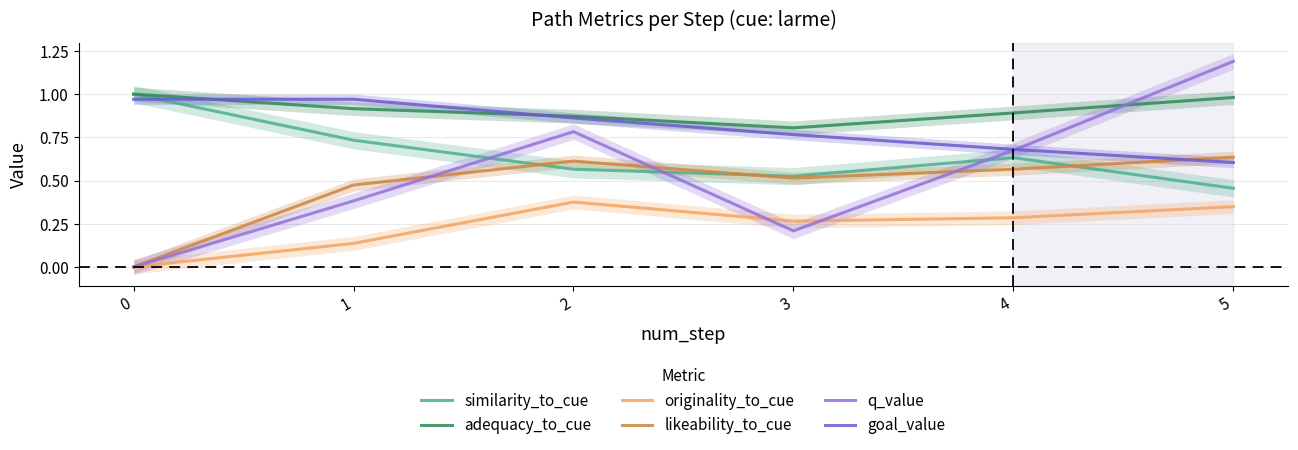

How many interior local valleys does the originality_to_cue series have?

1